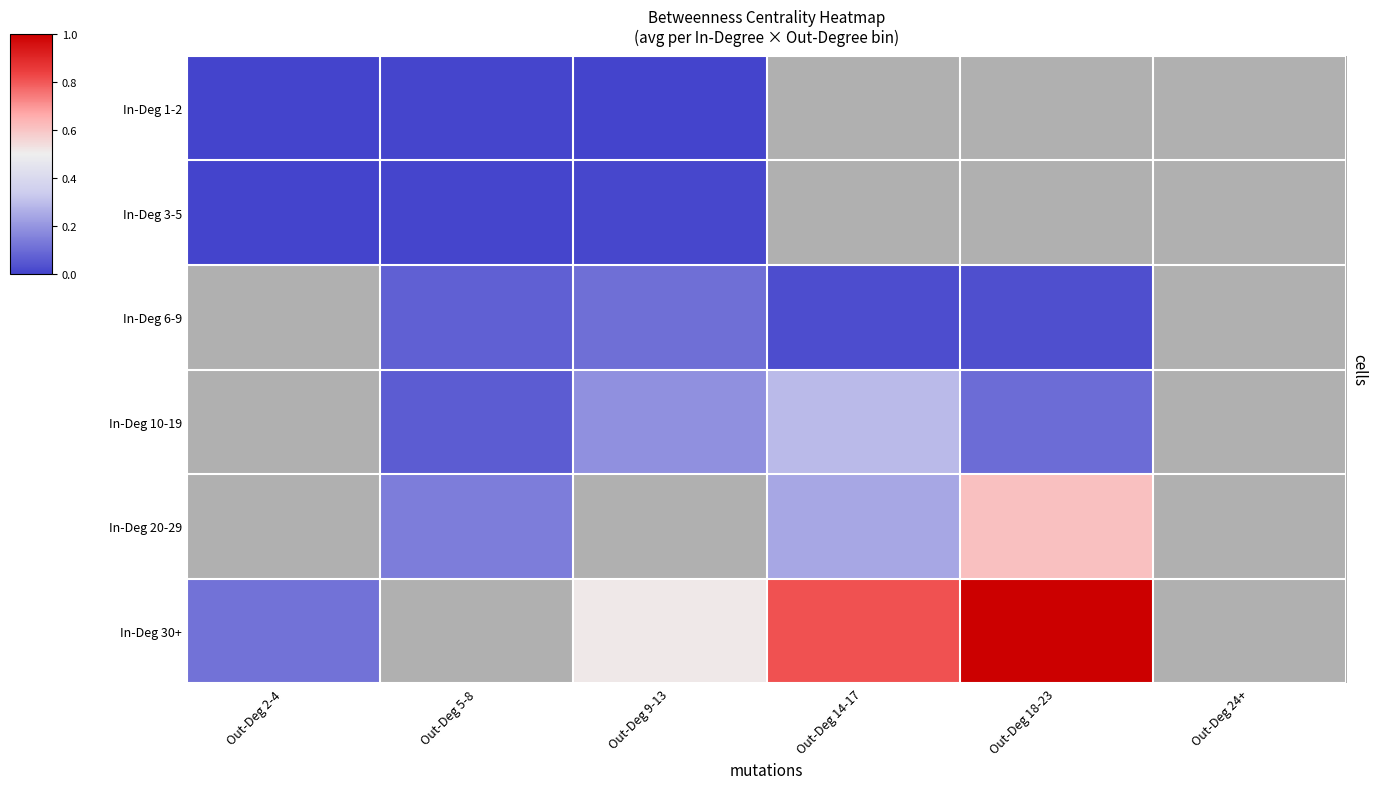

How many data points does each series have?

6